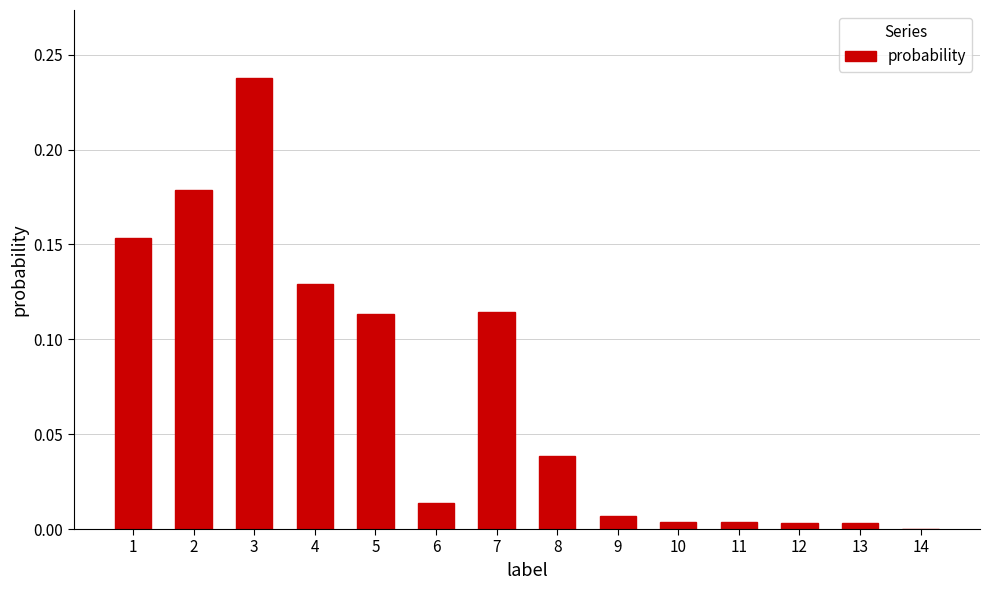

What is the sum of all values?

1.0